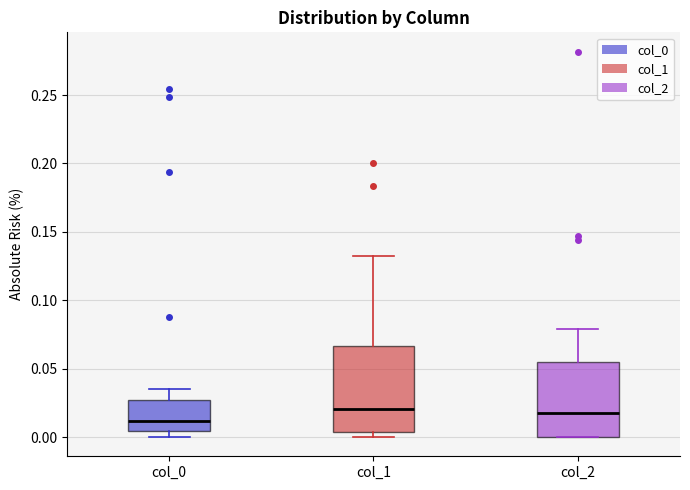

Where does the median line of the box for col_1 sit on the y-axis? The values are not printed on the chart, so give them approximately, as read against the axis.

0.020